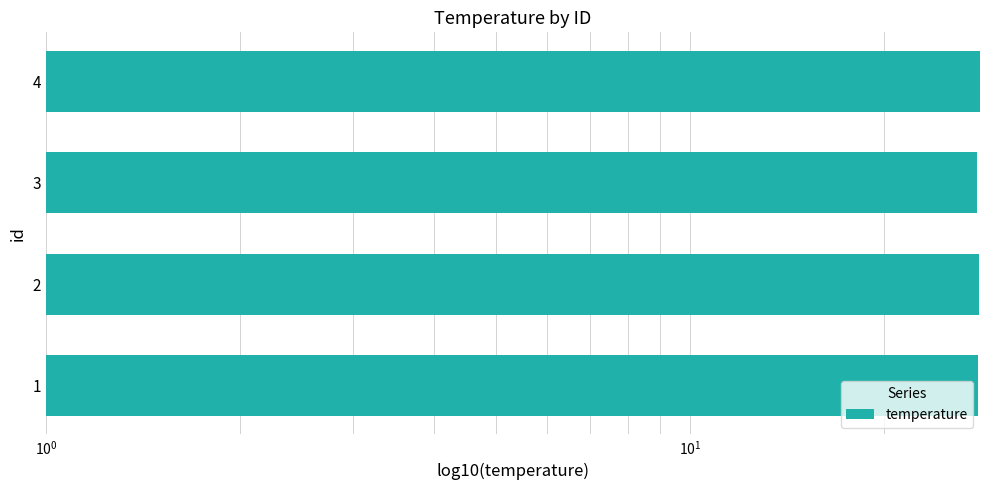

How many data points are less than 28?

1